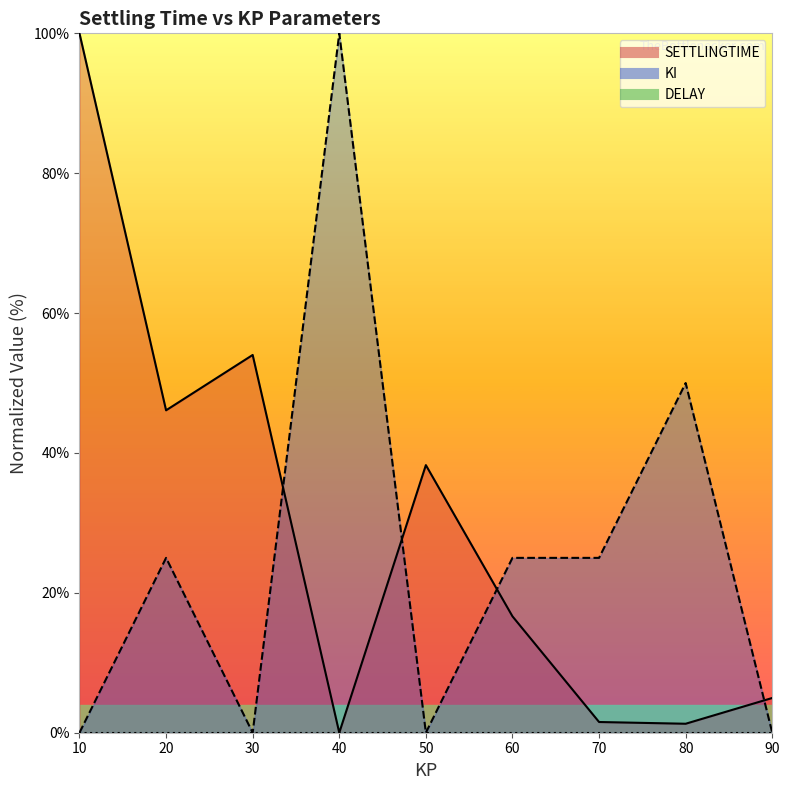

What position from the right is 20.1?

8